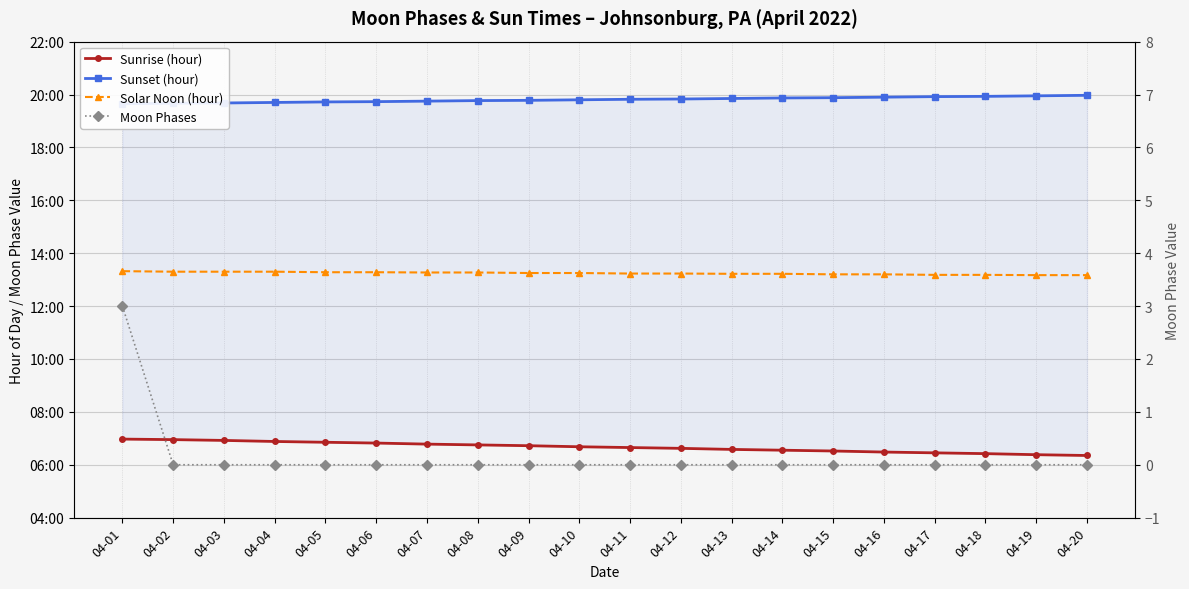

Count the number of categories in the chart.

20